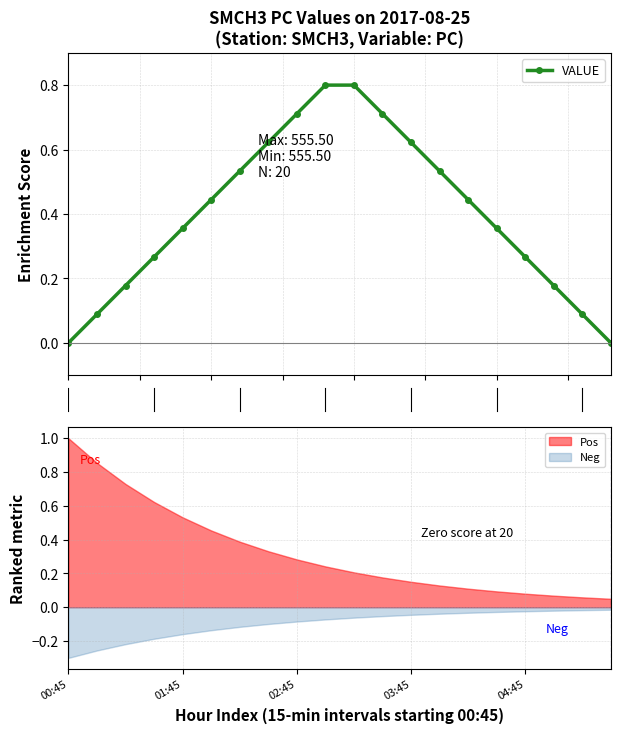

What is the sum of all values?

8.0